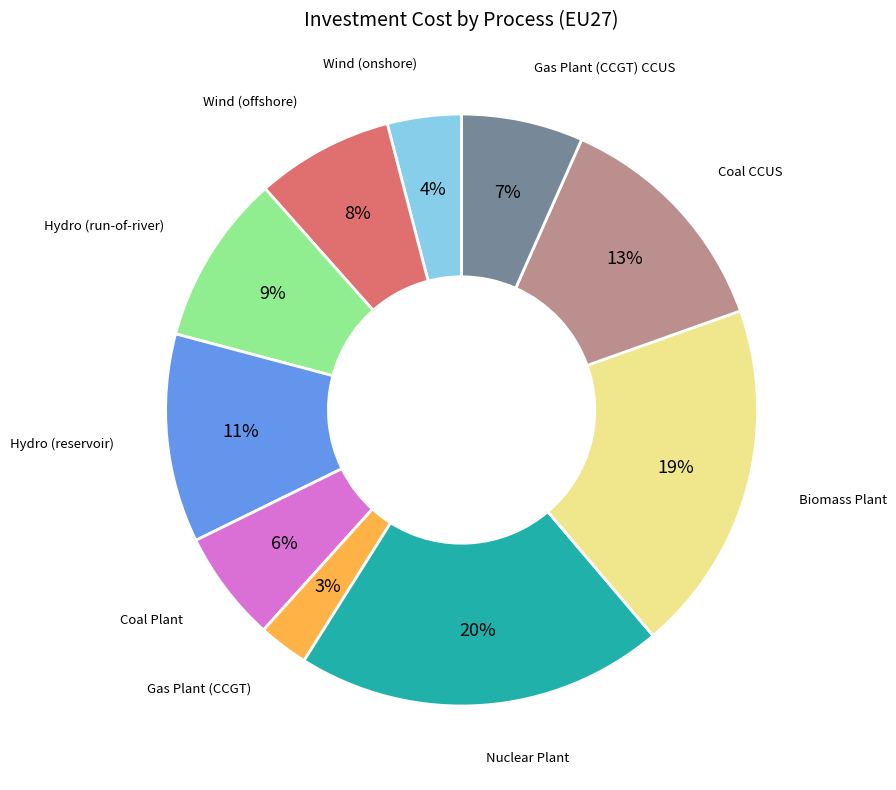

To the nearest percent, what is the average slice percentage?

10%